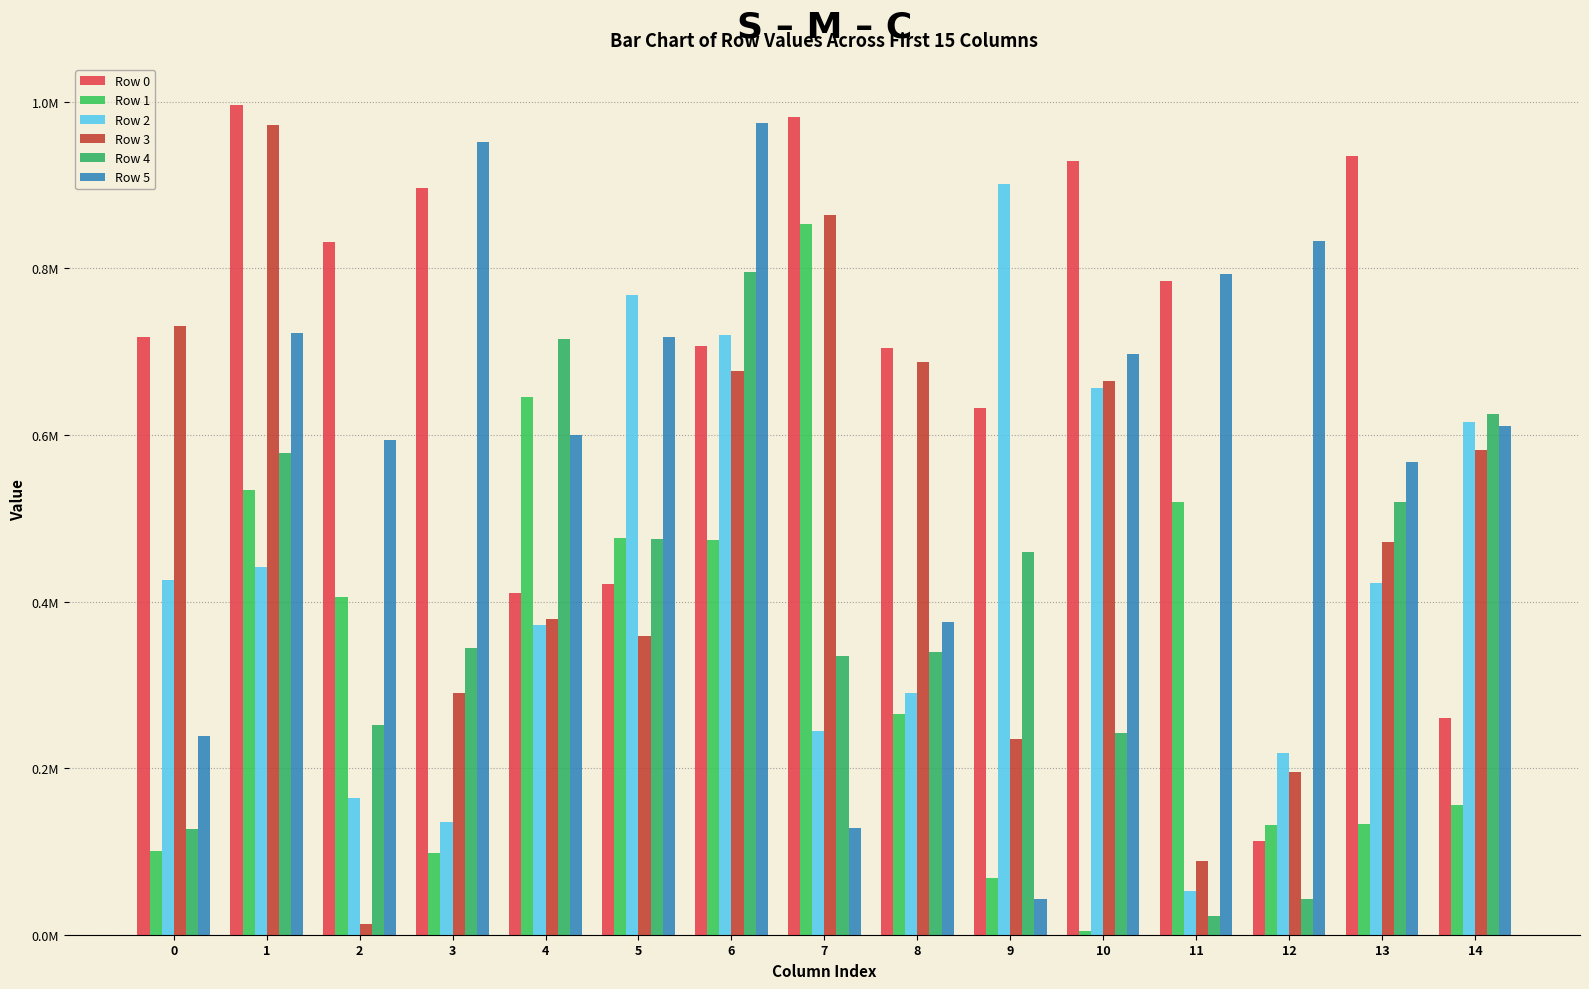

Which series has the largest range (max minus min)?

Row 3